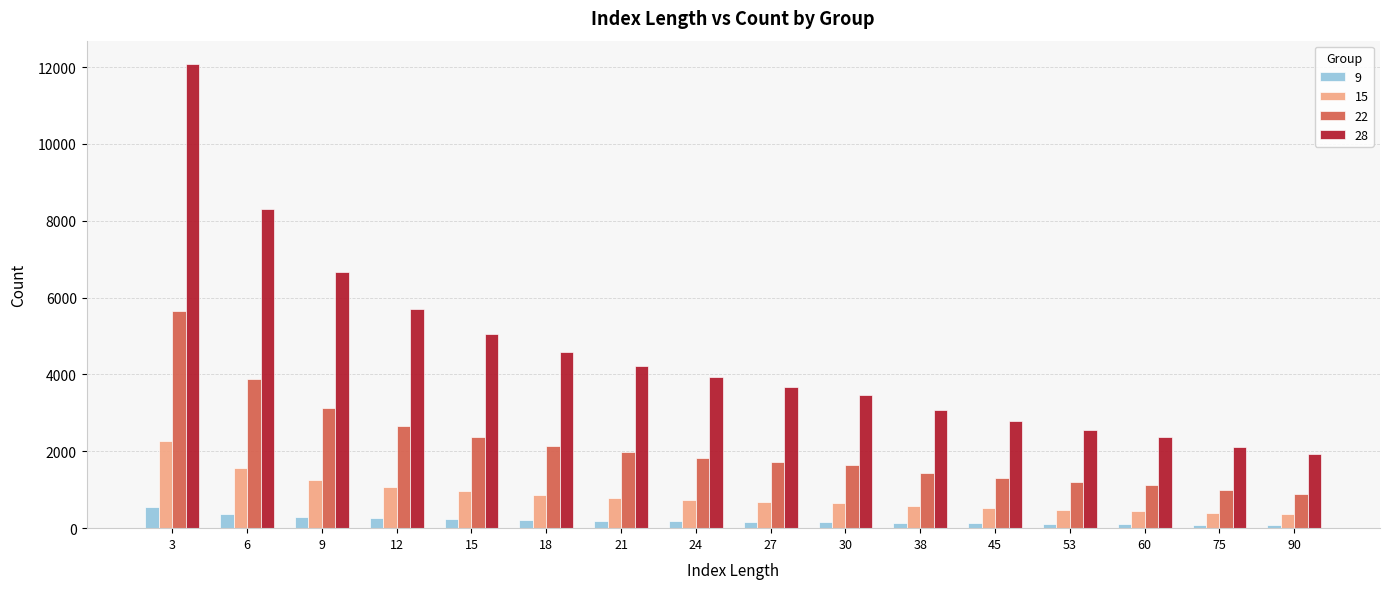

At how many categories does at least one series exceed 9906?

1